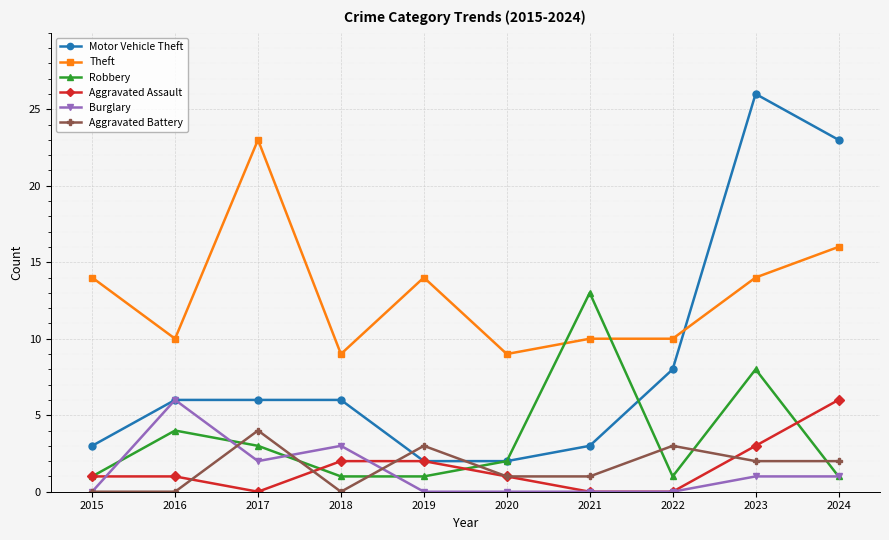

Which category has the highest value in the Aggravated Battery series?

2017